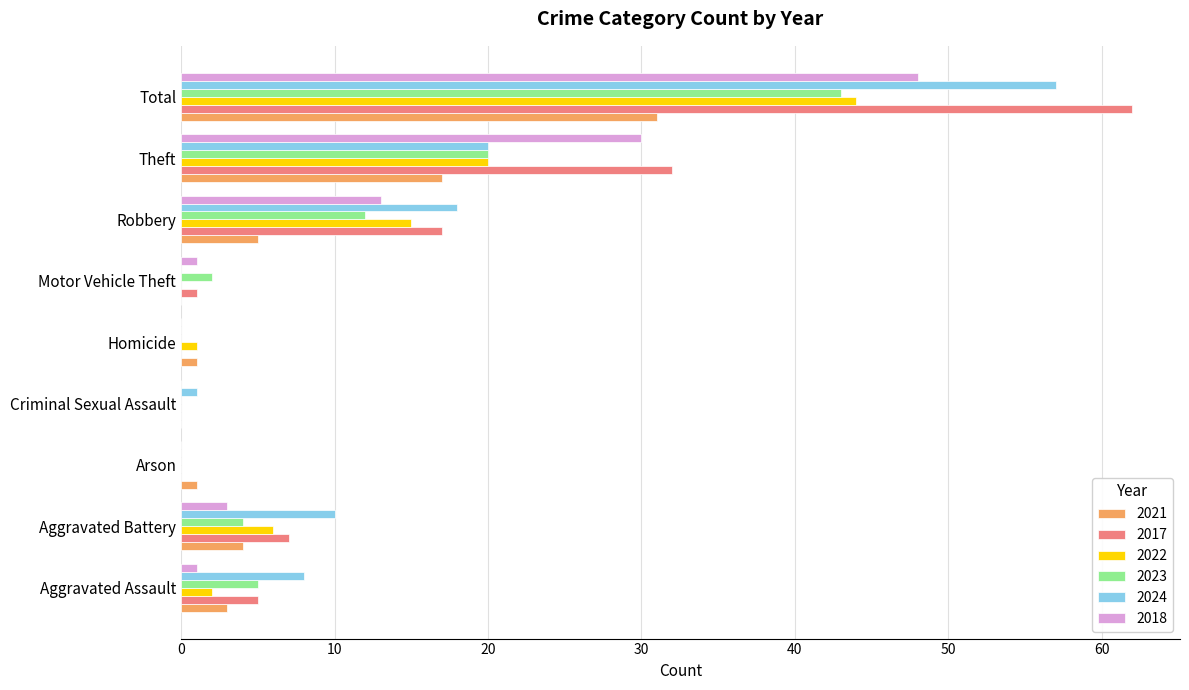

True or false: 2021 has a value of -20 at Motor Vehicle Theft.

False